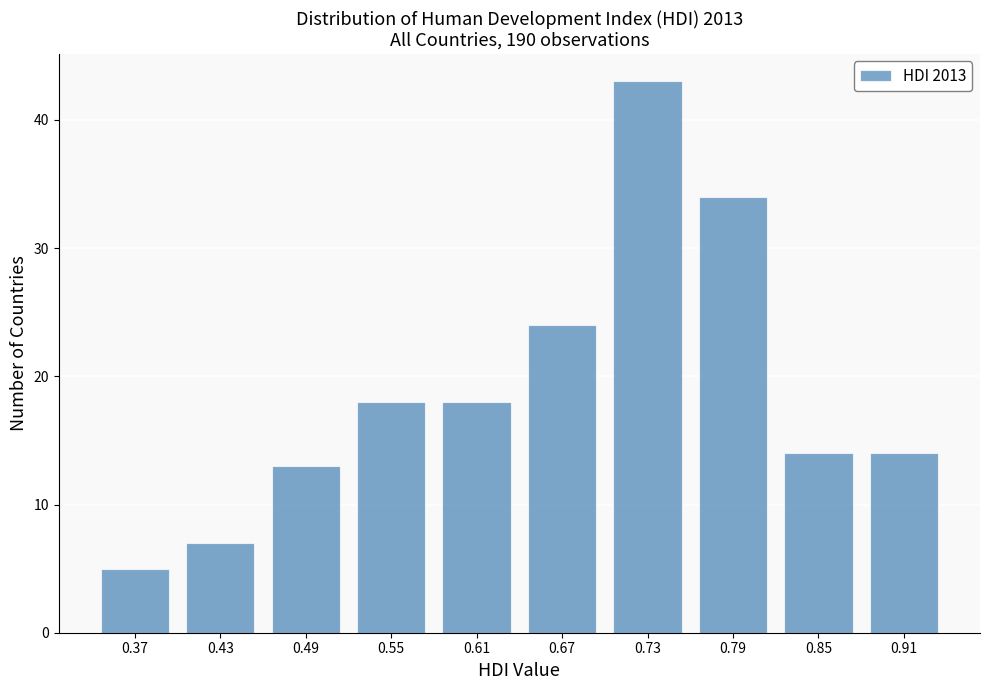

Reading left to right, list every bar in this chart as the range it spans on the x-axis followed by its height. Neither the bar edges nor the heights are printed on the chart, so give them approximately, as read against the axes.

0.344 to 0.404: 5
0.404 to 0.464: 7
0.464 to 0.524: 13
0.524 to 0.584: 18
0.584 to 0.644: 18
0.644 to 0.704: 24
0.704 to 0.764: 43
0.764 to 0.824: 34
0.824 to 0.884: 14
0.884 to 0.944: 14